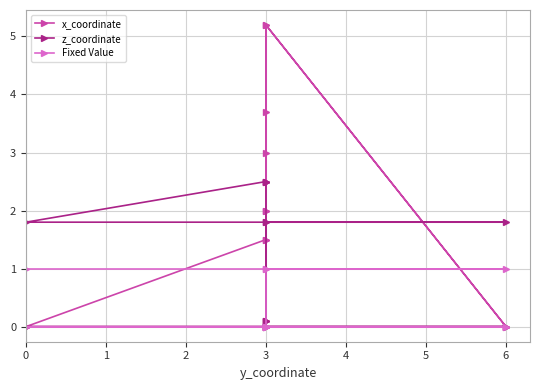

True or false: x_coordinate has a value of 2.1 at 6.

False